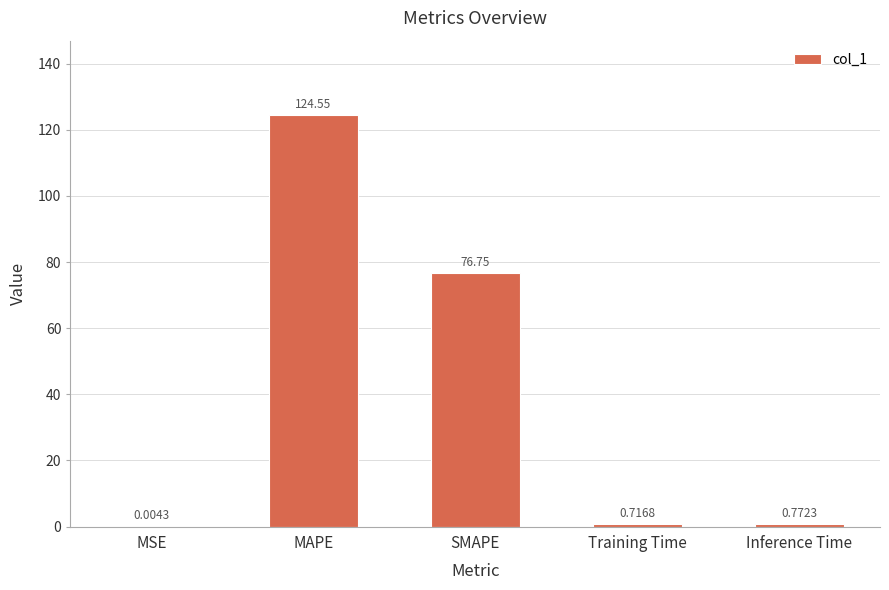

At which label is the value closest to 62?

SMAPE